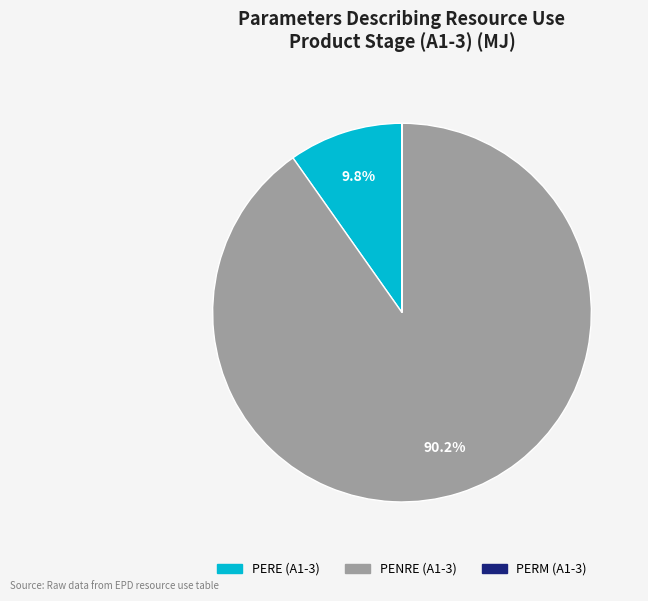

Does PENRE (A1-3) account for over 50% of the chart?

Yes